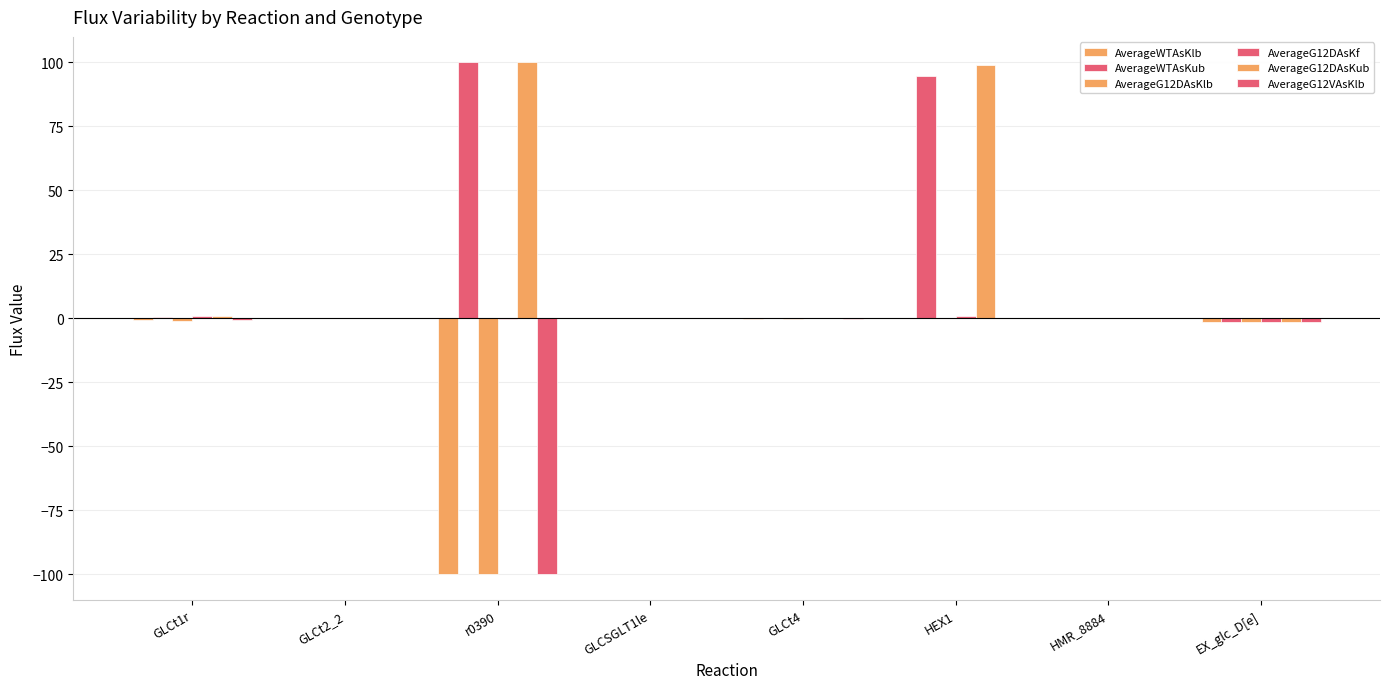

Count the number of data series in this chart.

6